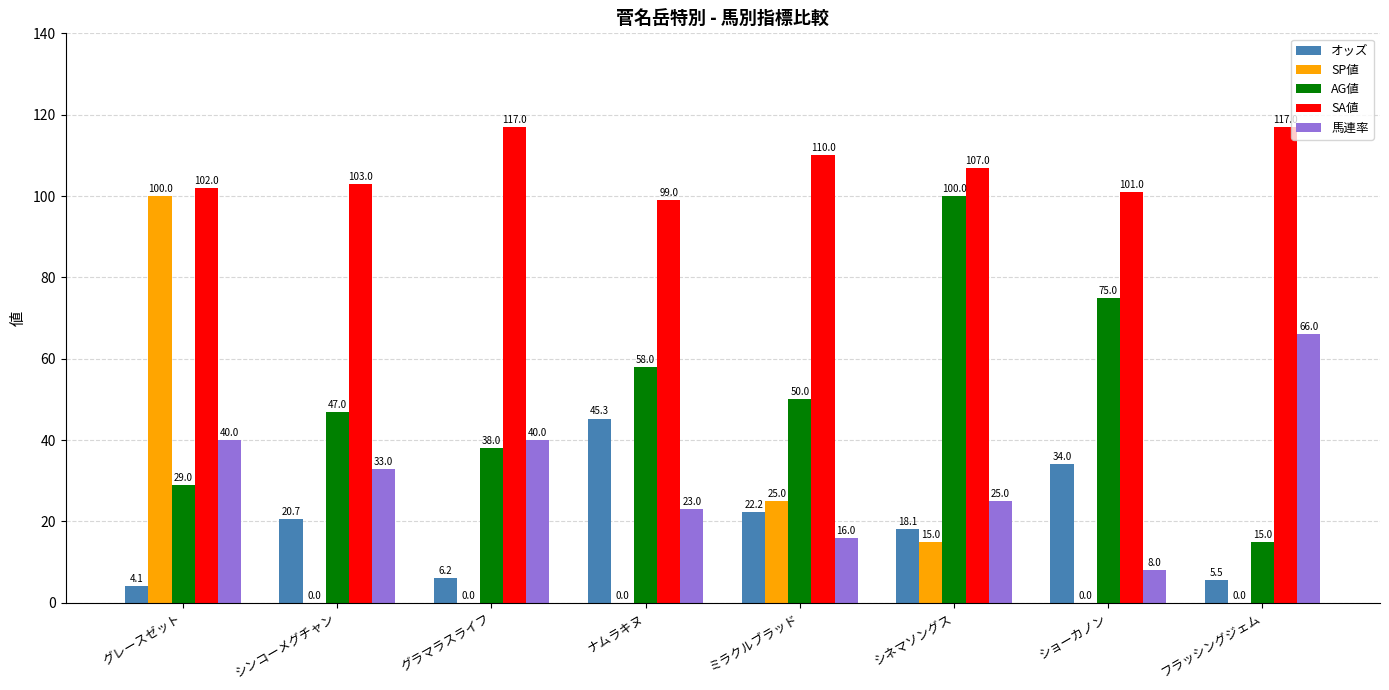

Where does the SA値 series first go above 107?

グラマラスライフ